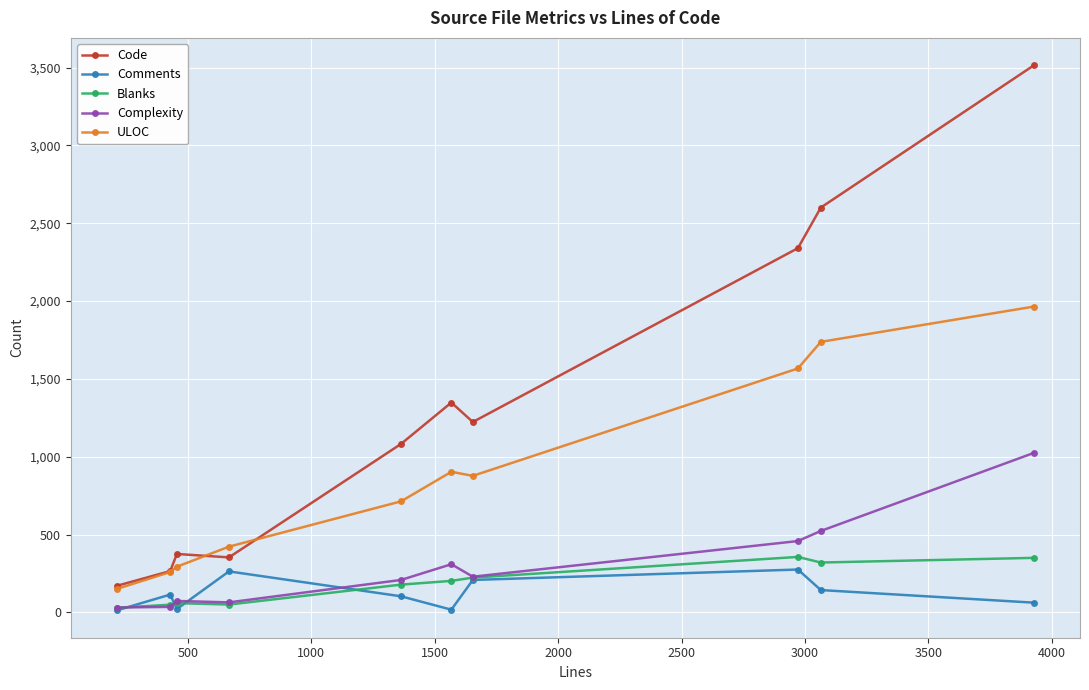

In Comments, how many points are higher than both neighbors (excluding endpoints)?

3